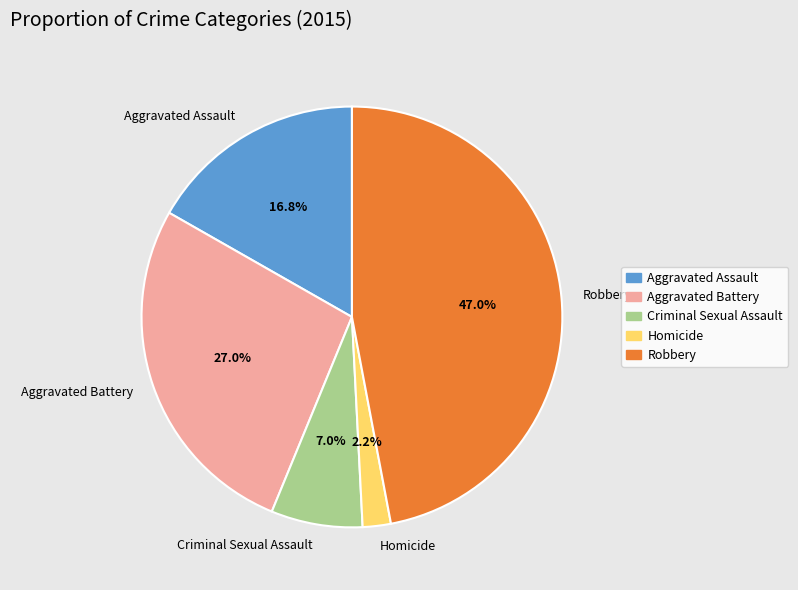

To the nearest percent, what is the combined percentage of Criminal Sexual Assault and Robbery?

54%